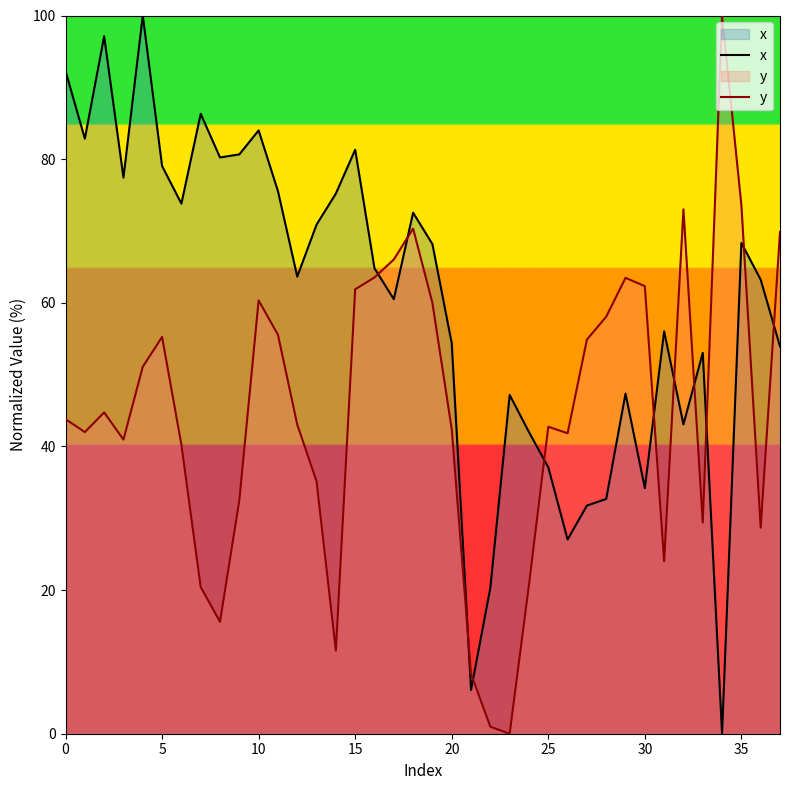

What is the label of the 5th point from the right?

33